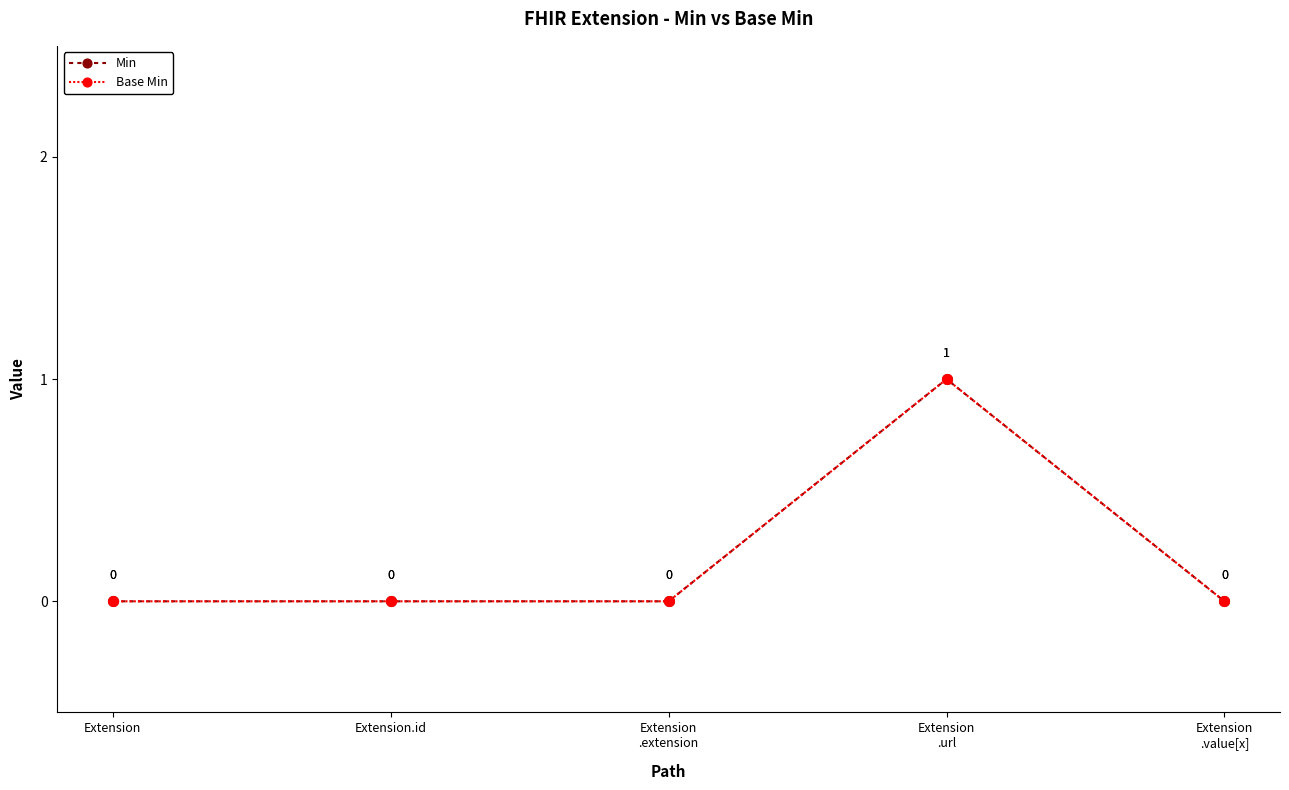

Does the chart have visible grid lines?

No